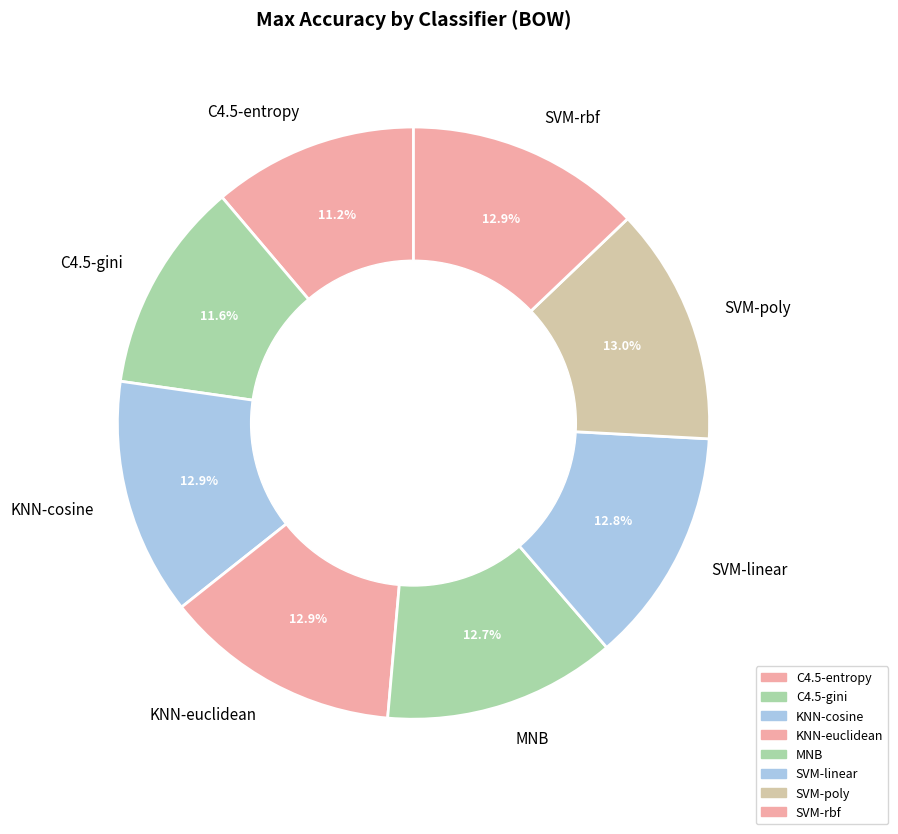

How much of the chart is everything except C4.5-entropy?

88.8%